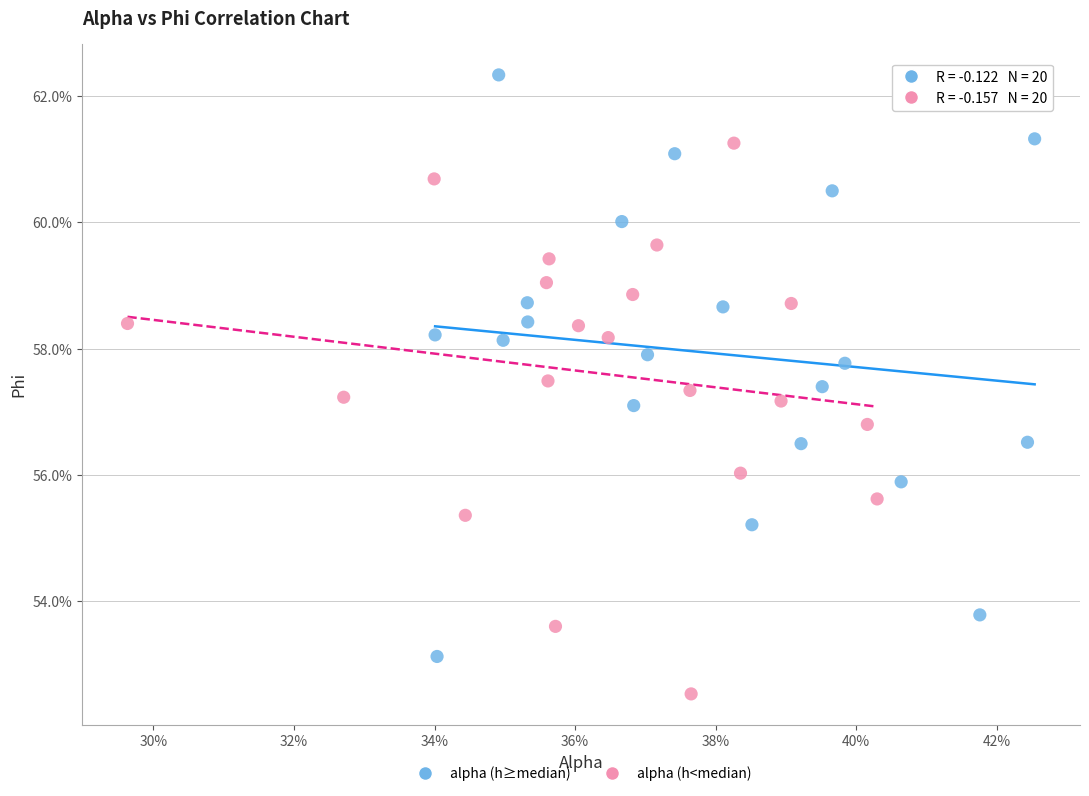

Which series has the largest Y range (max minus min)?

alpha (h≥median)